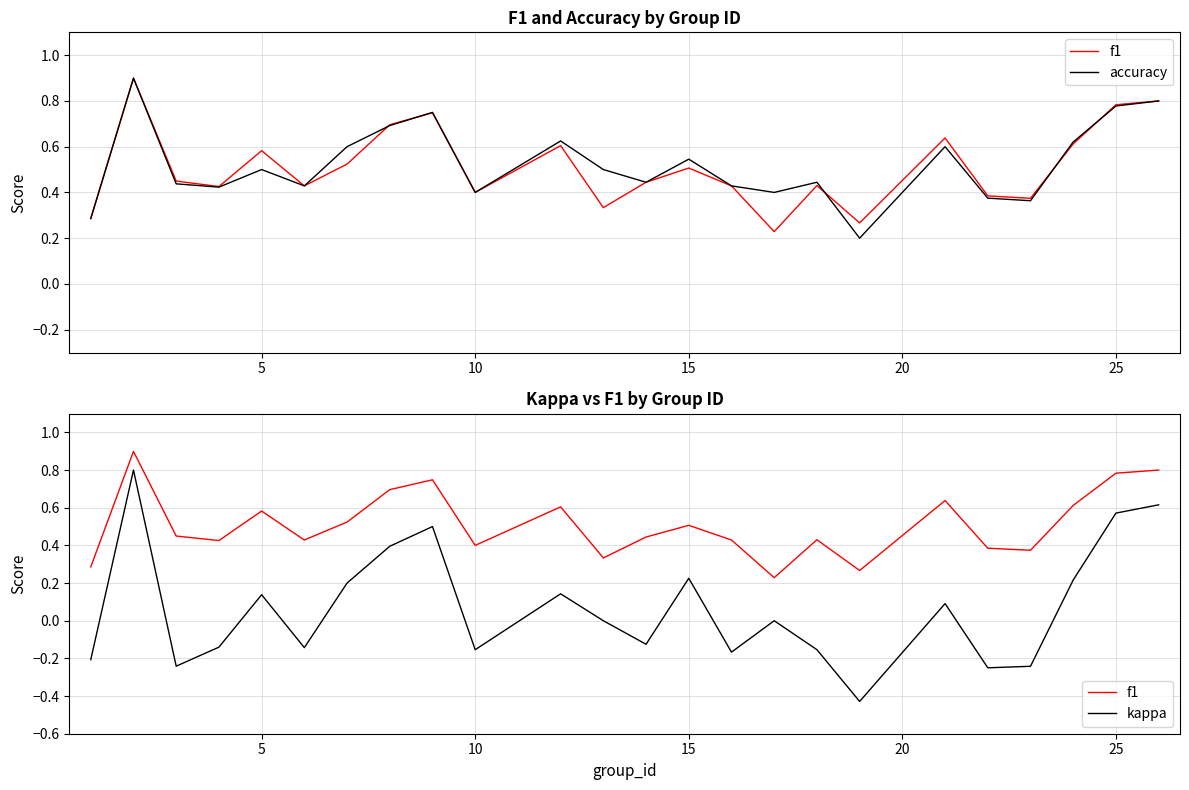

Which series has the largest total across all categories?

accuracy